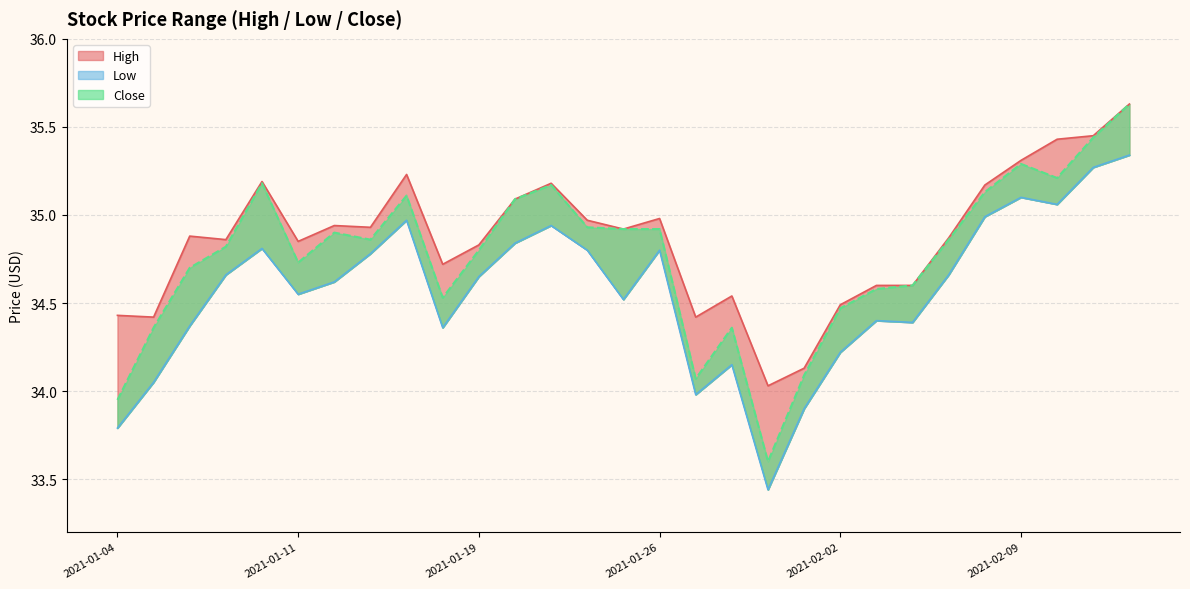

How many series are shown in this chart?

3